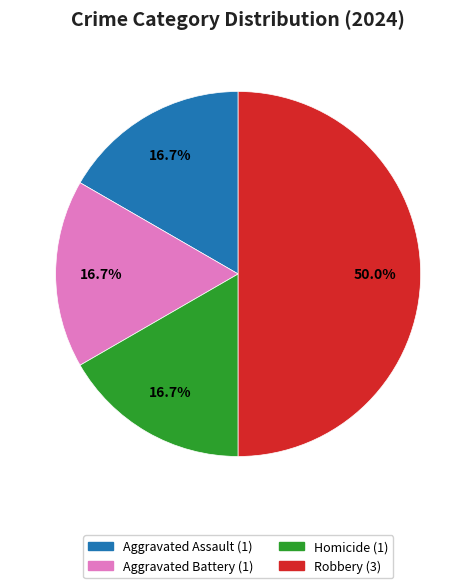

What percentage is NOT represented by Aggravated Battery?

83.3%